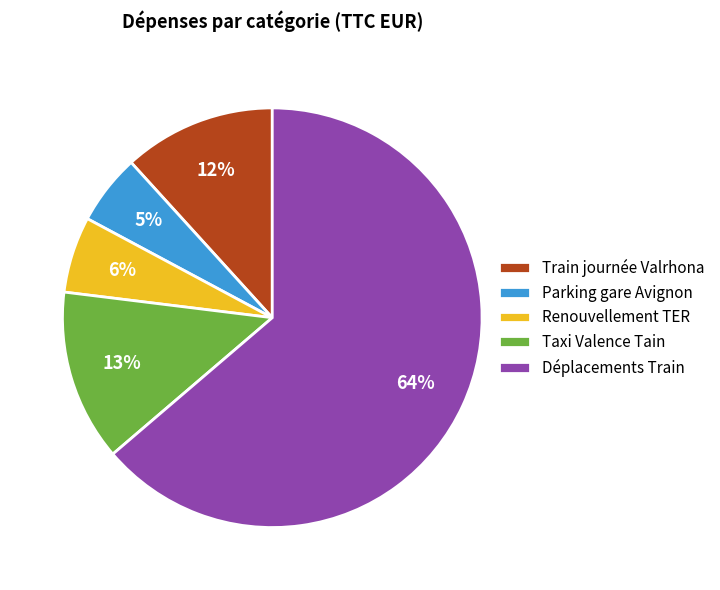

Which category has the biggest portion of the pie?

Déplacements Train